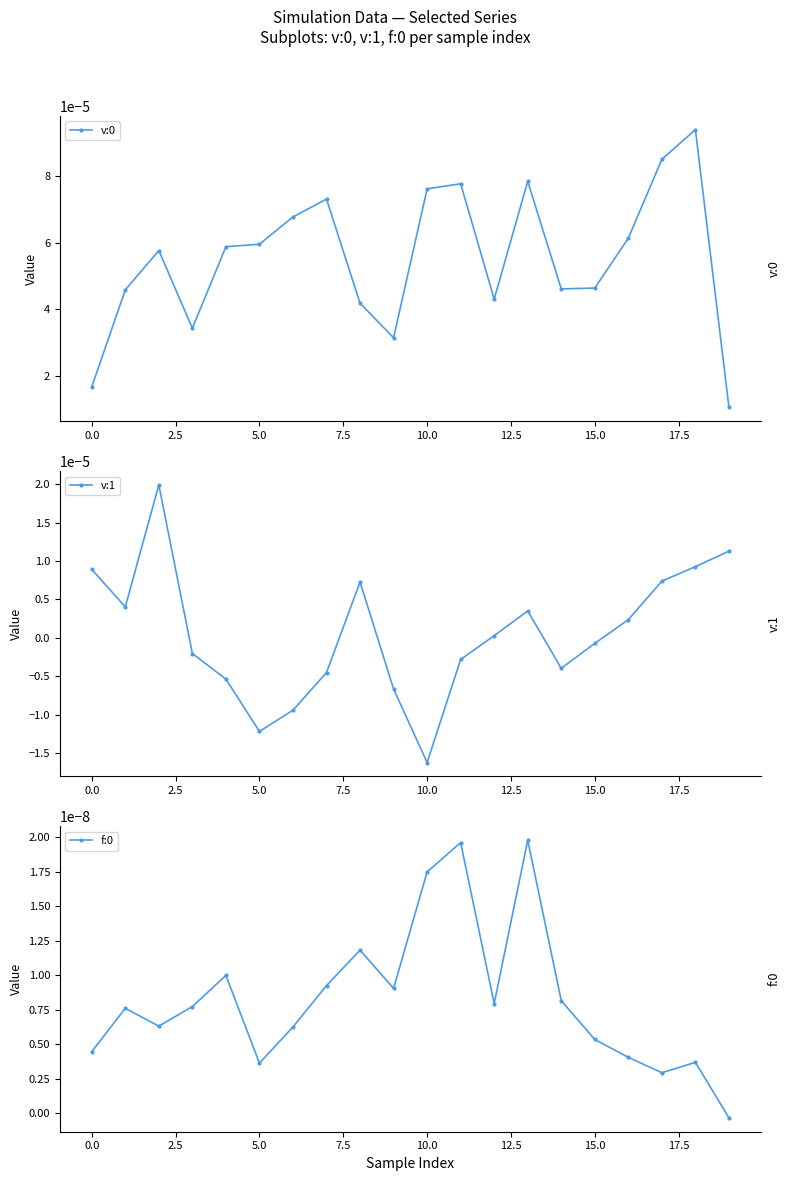

How many interior local valleys does the v:0 series have?

4